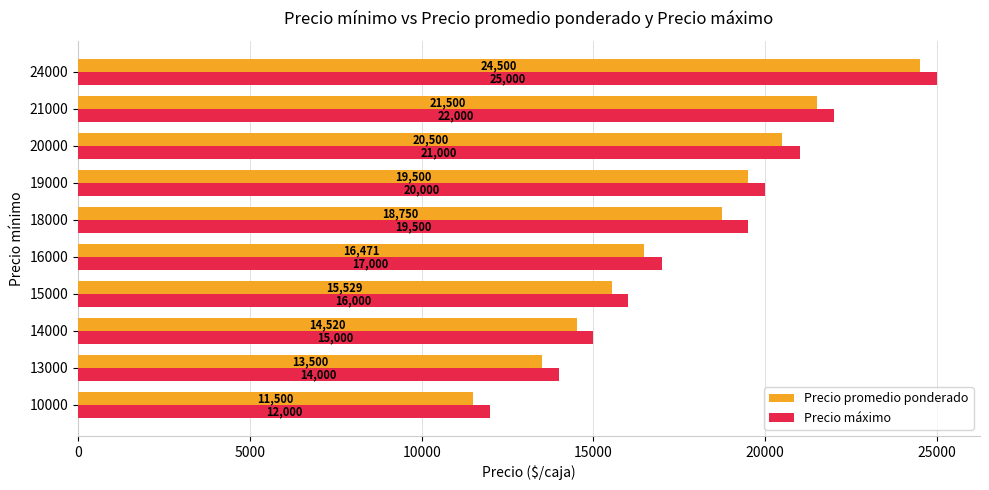

What is the greatest value displayed?

25000.0